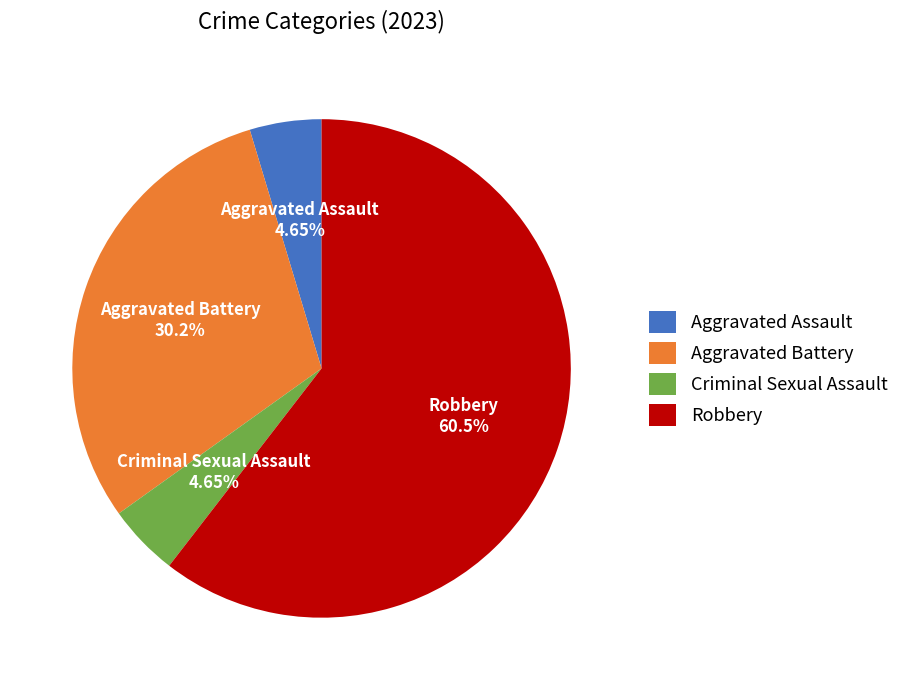

What is the largest slice in the pie chart?

Robbery